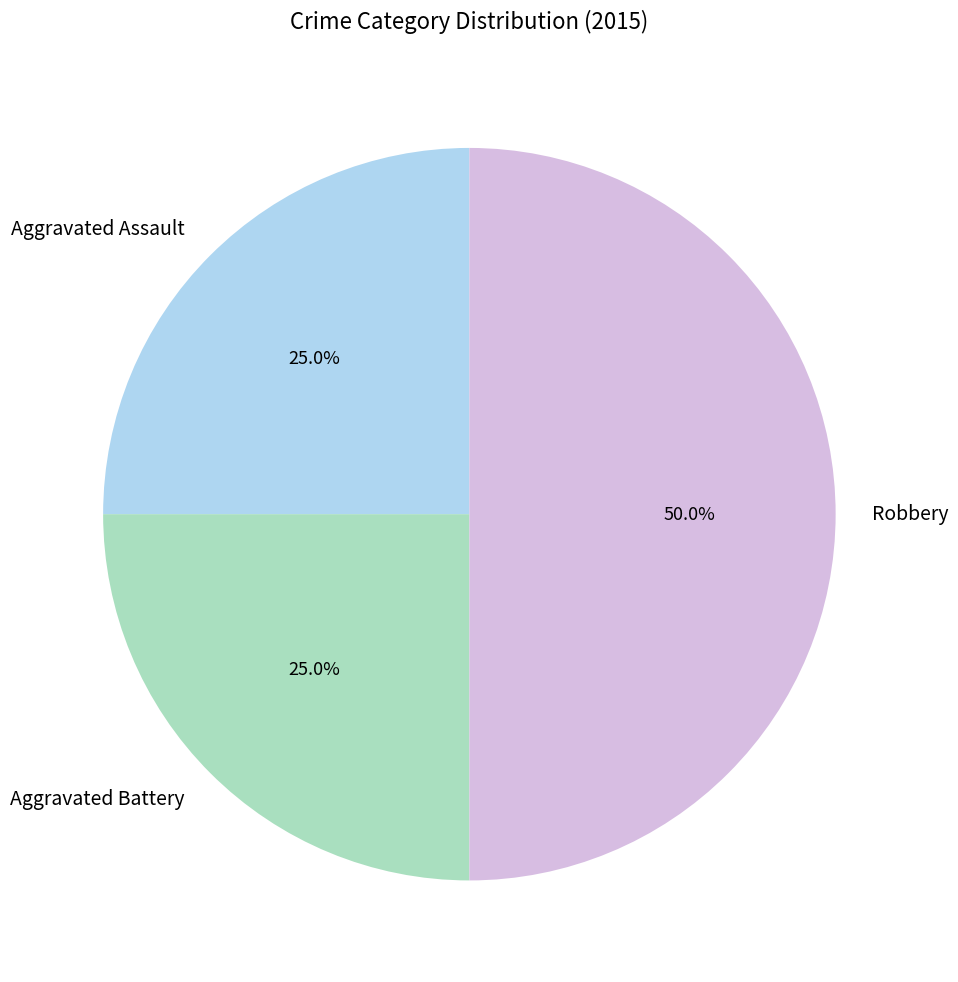

What is the ratio of the value at Robbery to the value at Aggravated Battery?

2.0